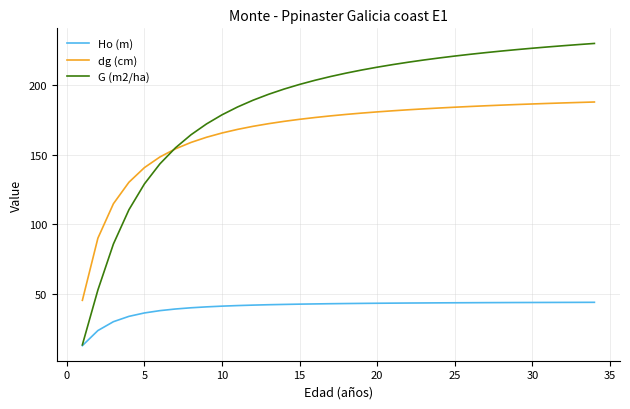

Which series has the largest total across all categories?

G (m2/ha)